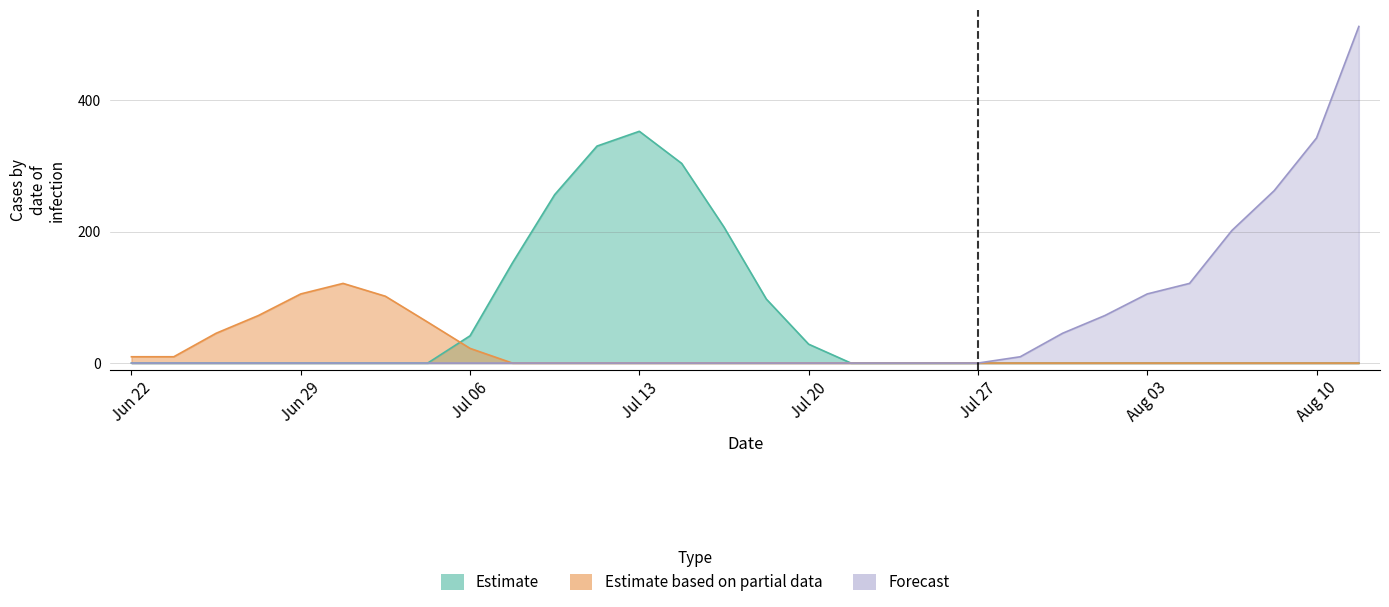

The Estimate based on partial data series shows 0.0 at 14. True or false?

True